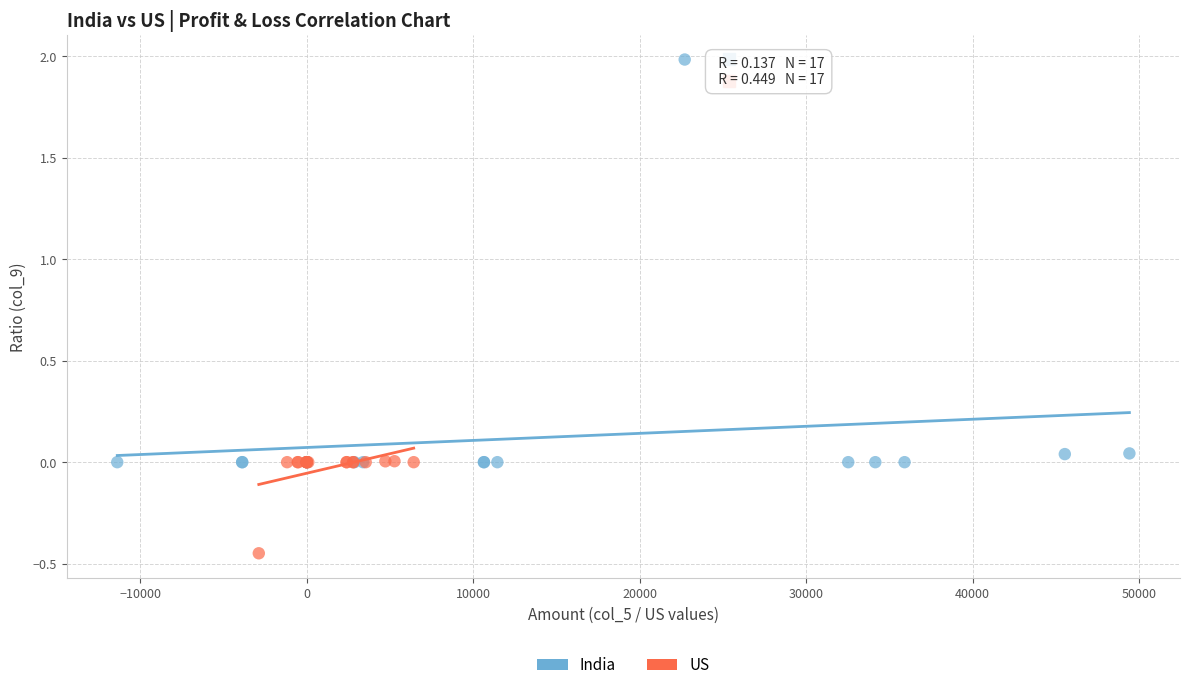

Which series reaches the maximum Y coordinate?

India